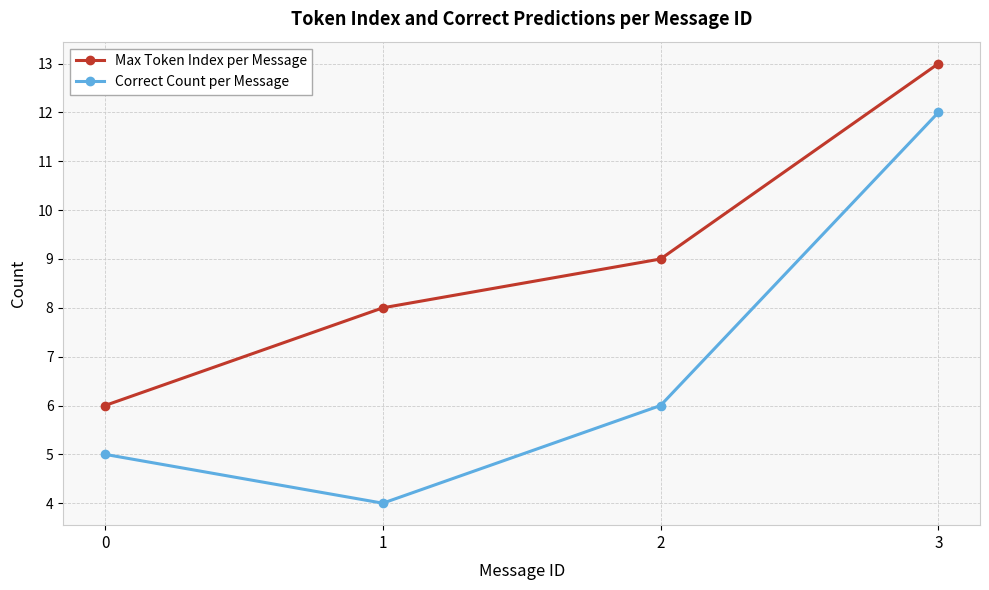

What is the difference between the Max Token Index per Message values at 1 and 2?

1